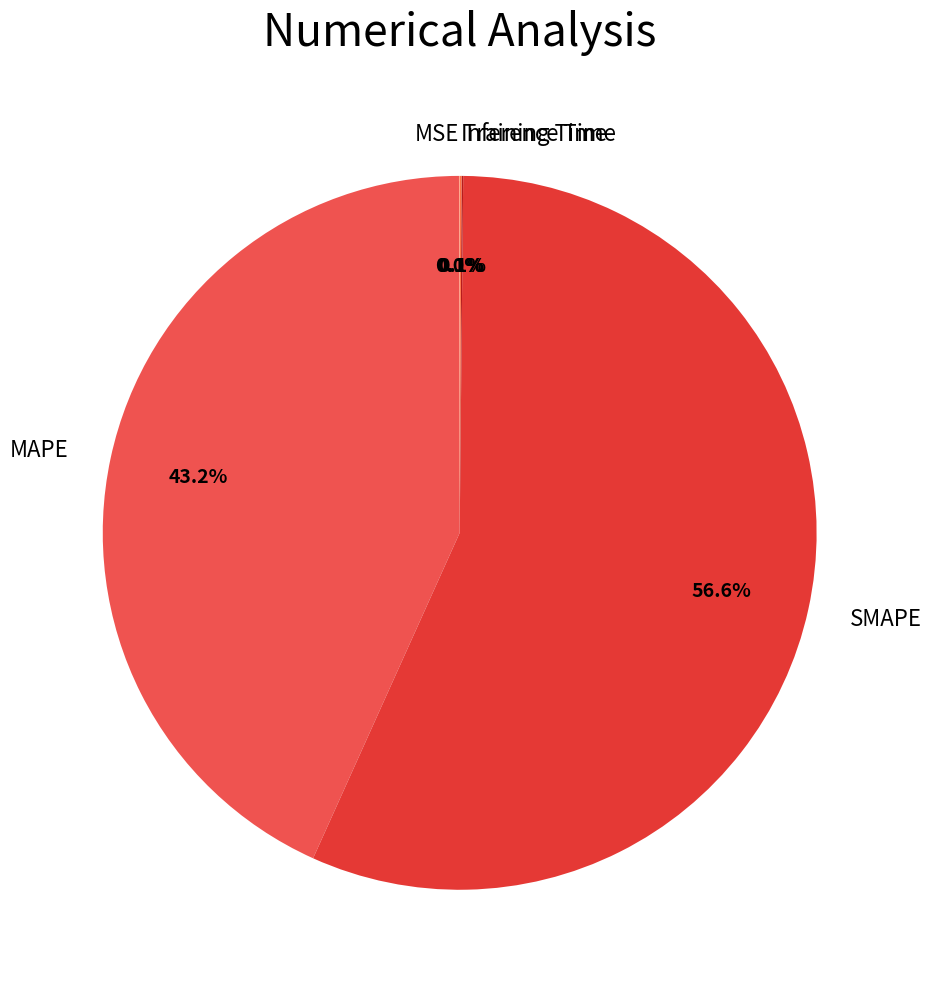

Which category accounts for the majority?

SMAPE